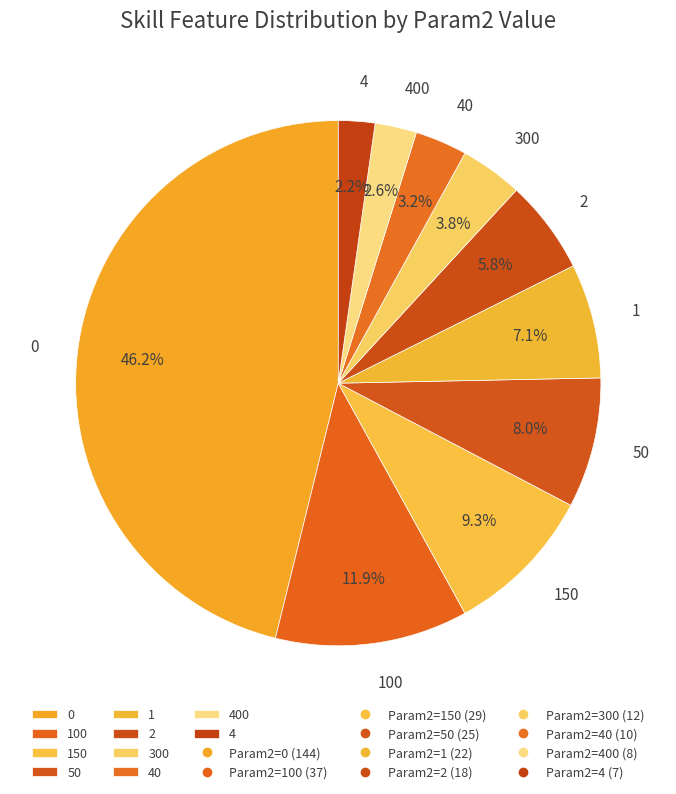

How many slices are in this pie chart?

10